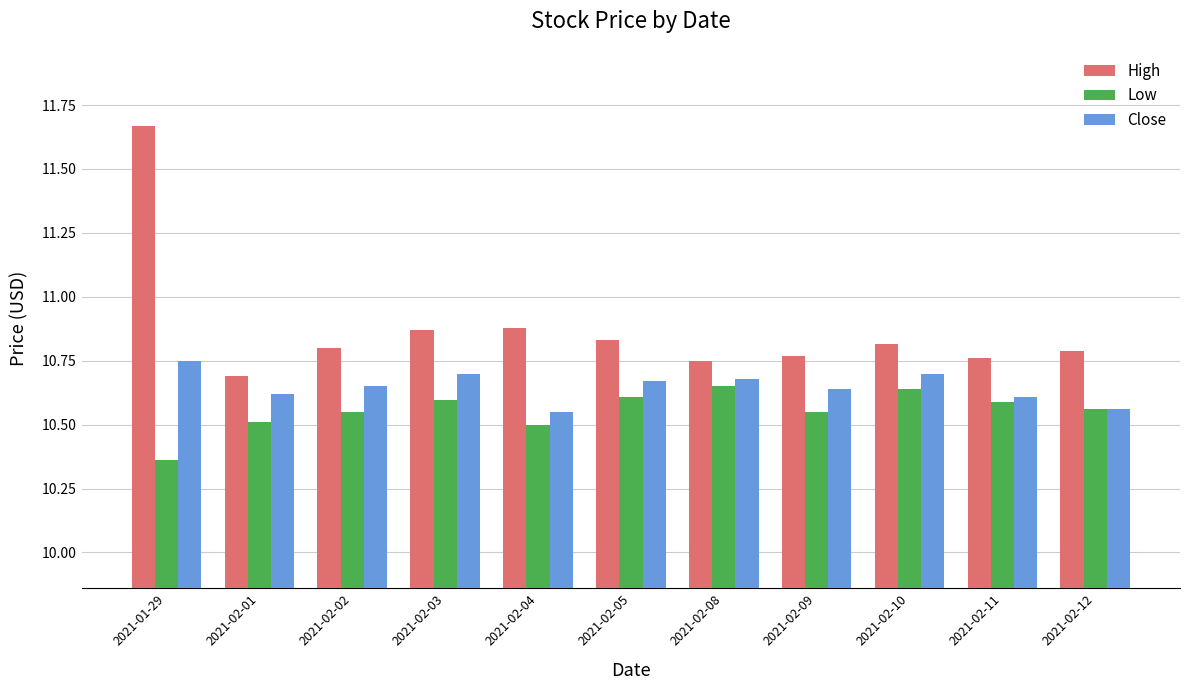

Which category has the lowest value across all series?

2021-01-29